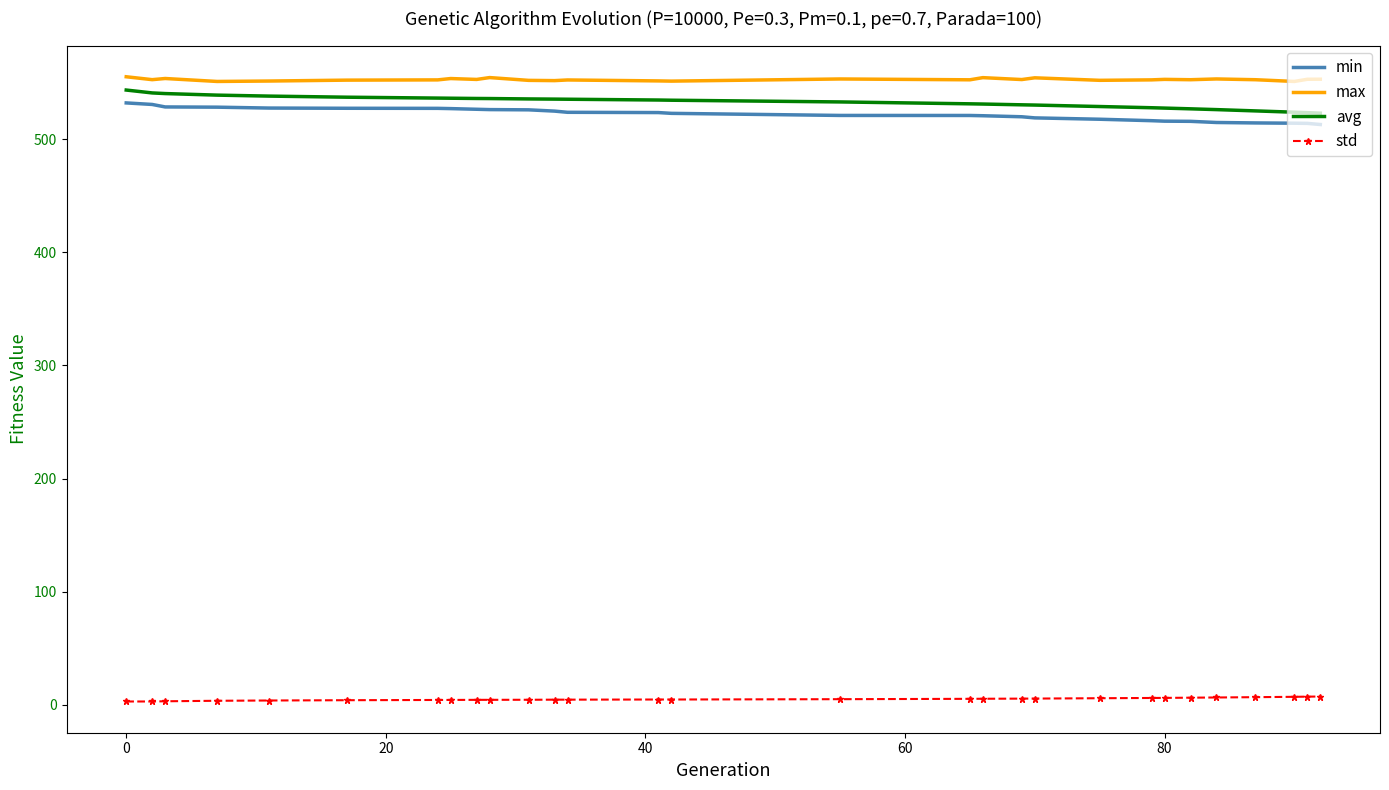

What is the highest value of the min series?

532.2